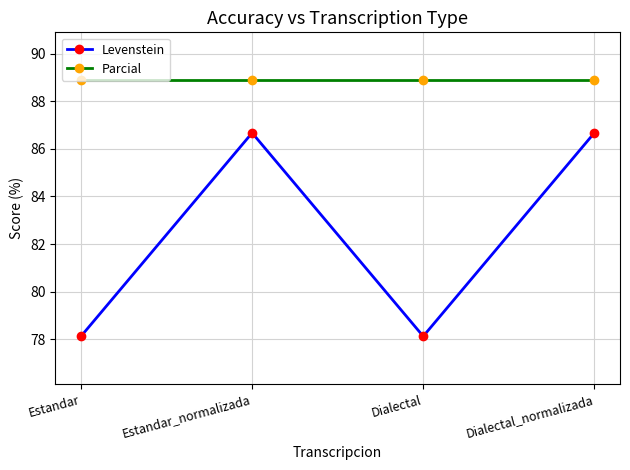

How many data points in Levenstein are less than 86?

2